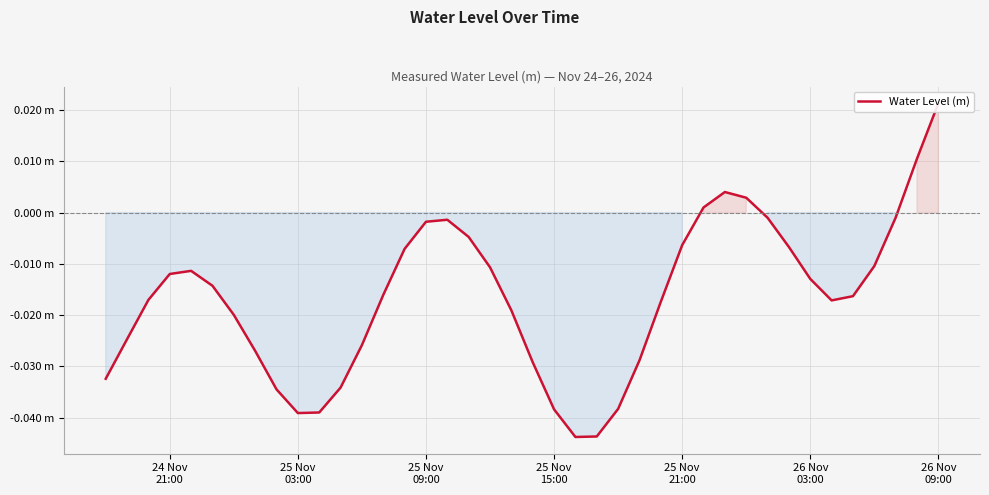

How many lines are shown in the chart?

1